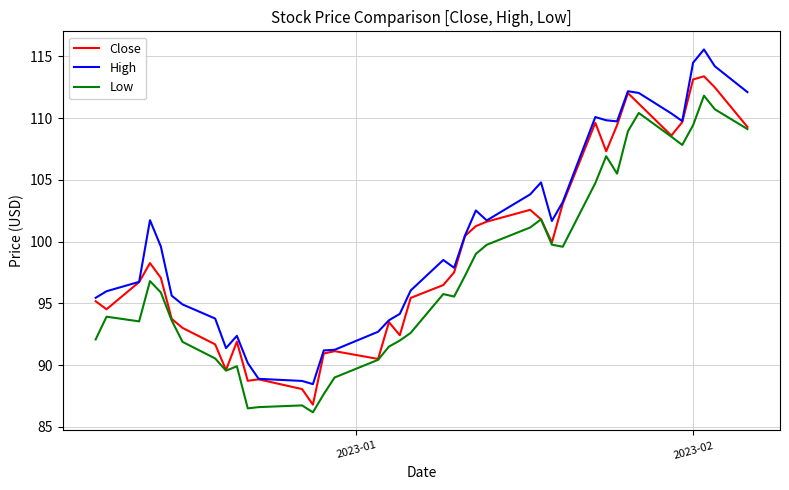

What is the average value of the Low series?

97.5